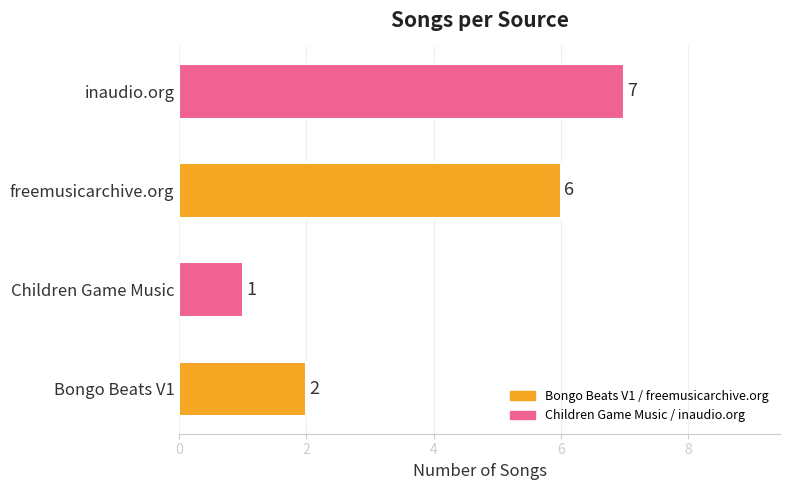

Does the chart contain any negative values?

No